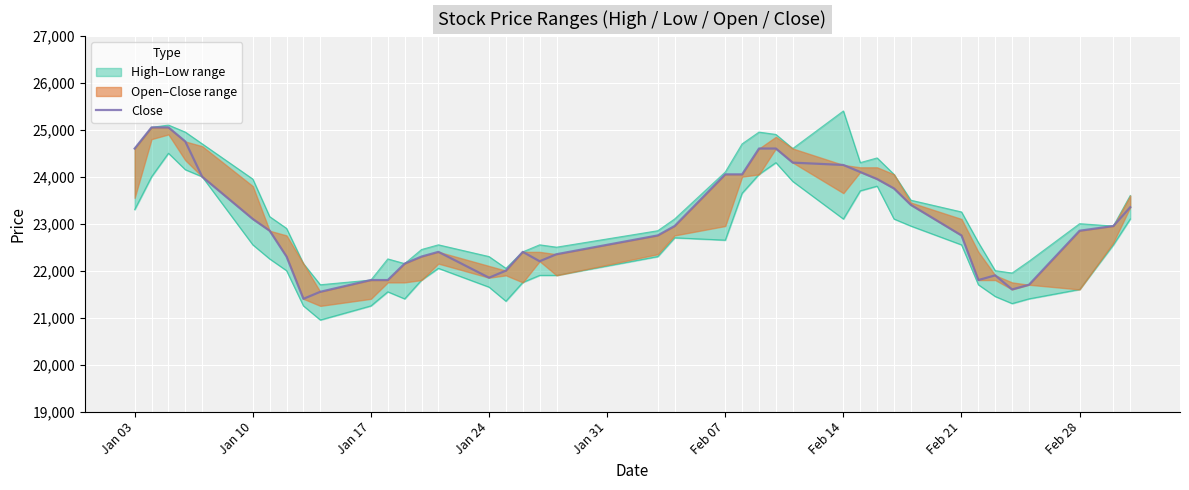

Reading left to right, extract all data points from this chart.

24600	25050	25050	24750	24000	23100	22850	22300	21400	21550	21800	21800	22150	22300	22400	21850	22000	22400	22200	22350	22750	22950	24050	24050	24600	24600	24300	24250	24100	23950	23750	23400	22750	21800	21900	21600	21700	22850	22950	23350